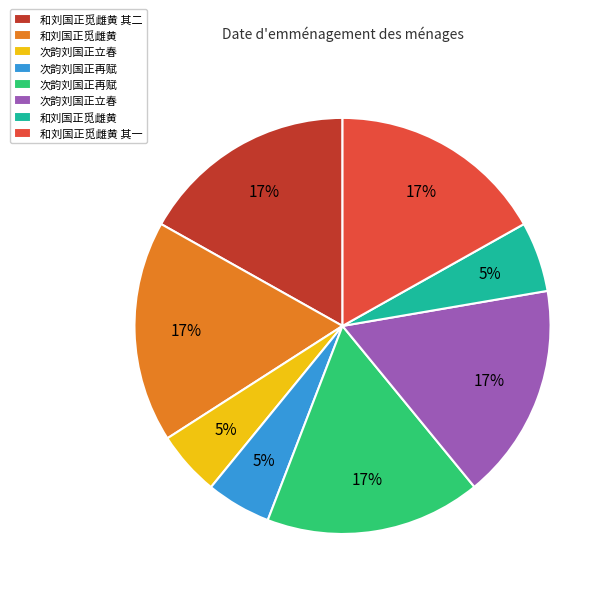

To the nearest percent, what is the difference between the largest and smallest slice percentages?

12%